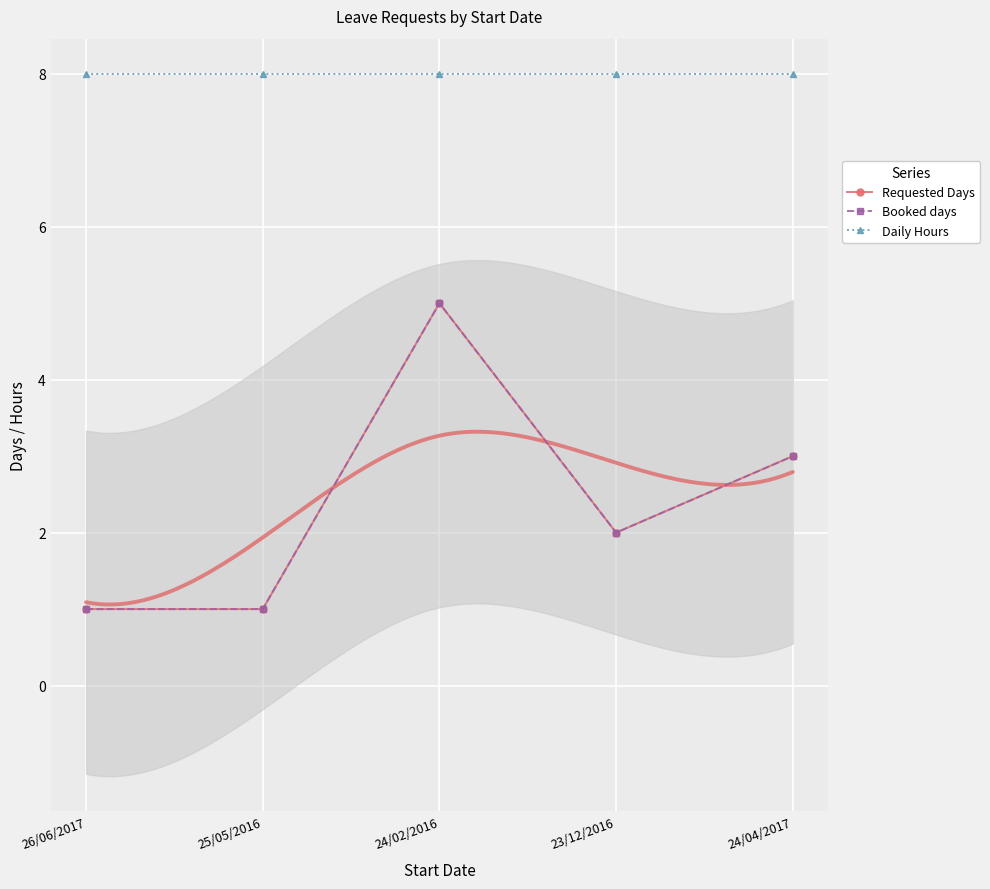

What is the total value across all series at 25/05/2016?

10